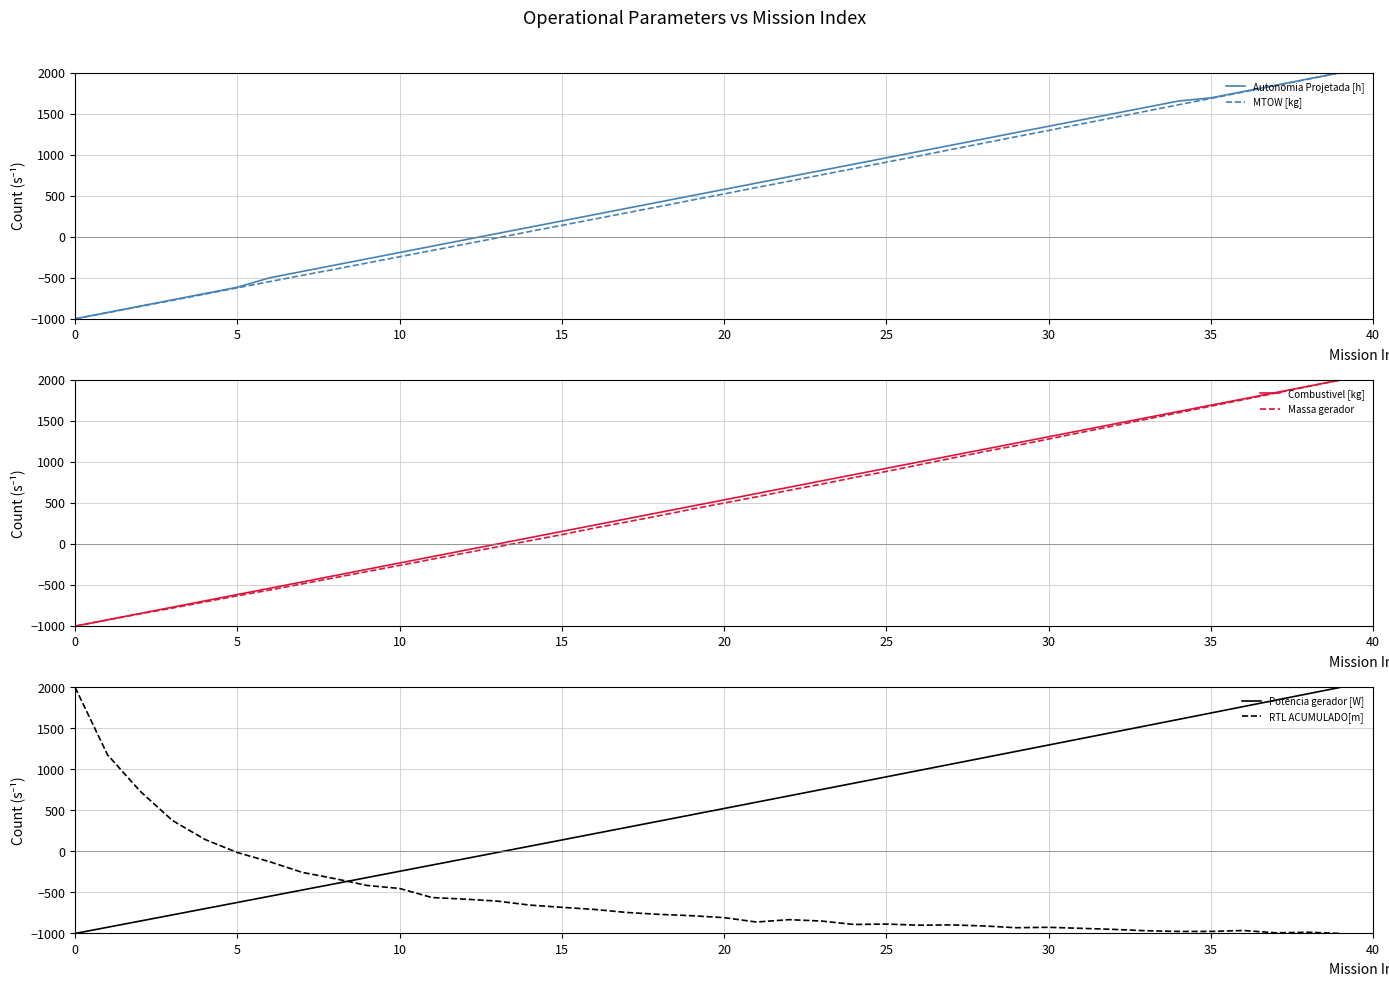

At which category is the sum across all series the highest?

39